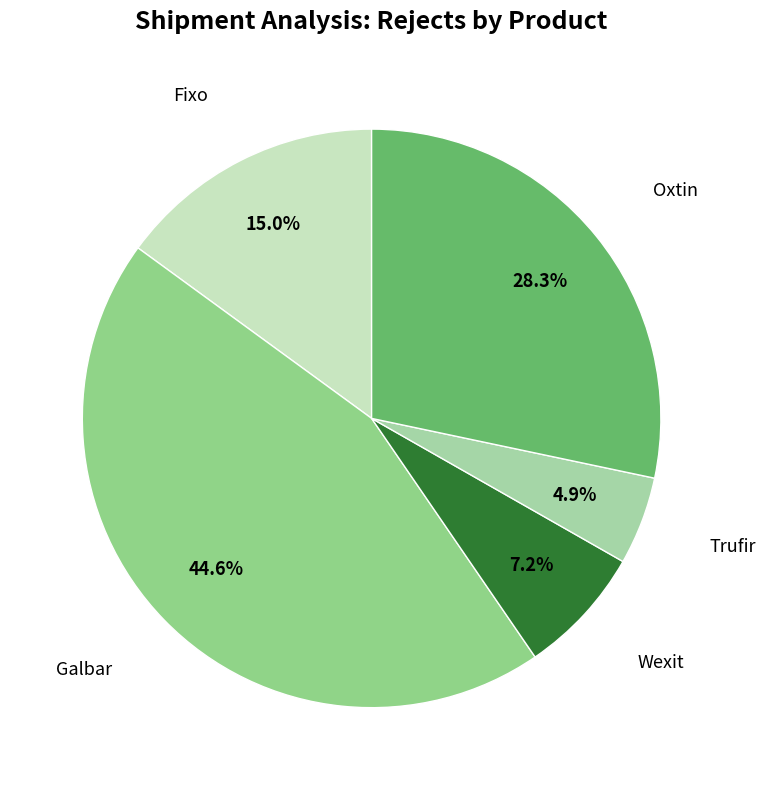

Count the number of slices in the pie.

5